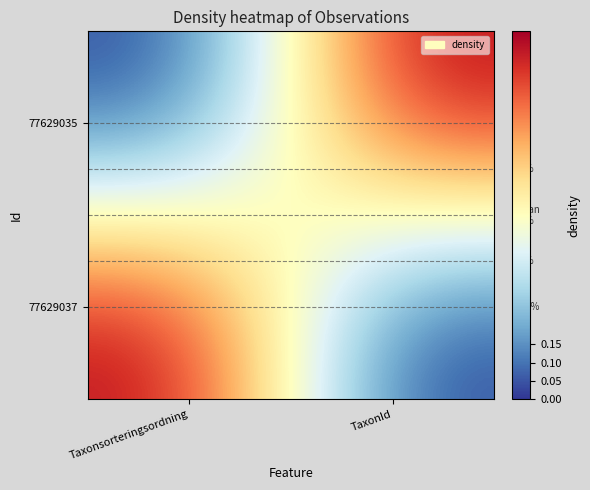

At TaxonId, list the series in order from largest to smallest.

77629035, 77629037